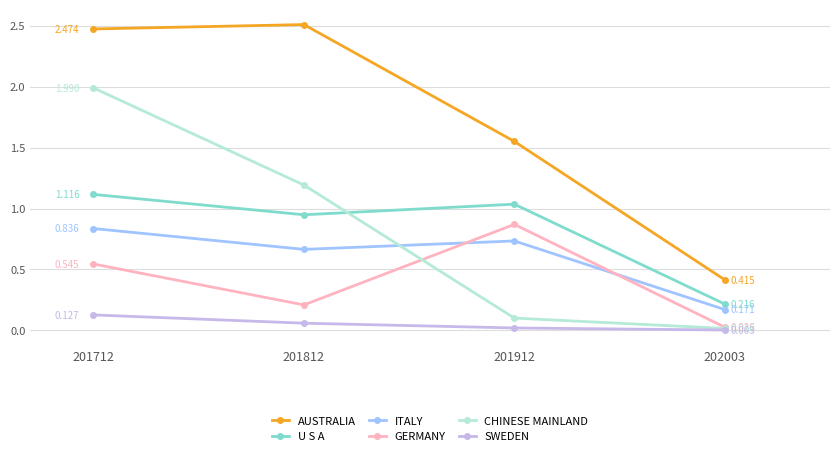

How many values in the AUSTRALIA series are below 2?

2